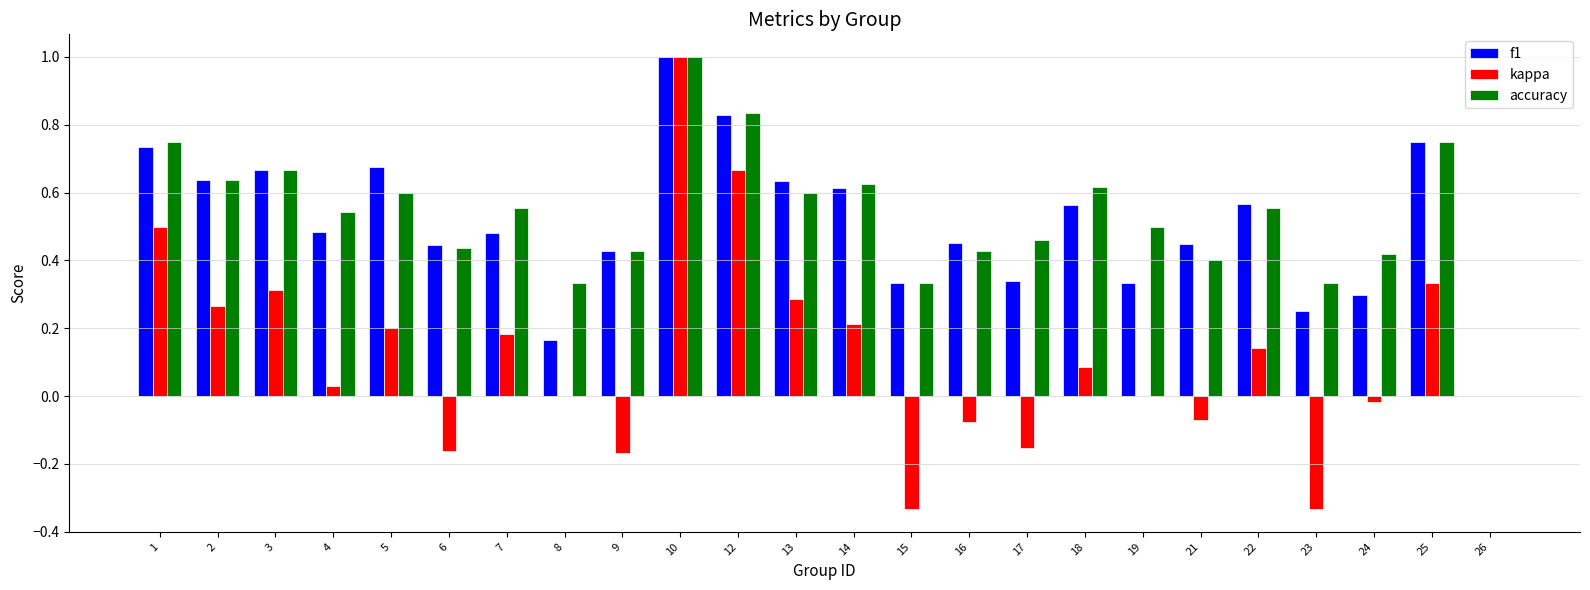

True or false: accuracy has a value of 0.4 at 26.

False